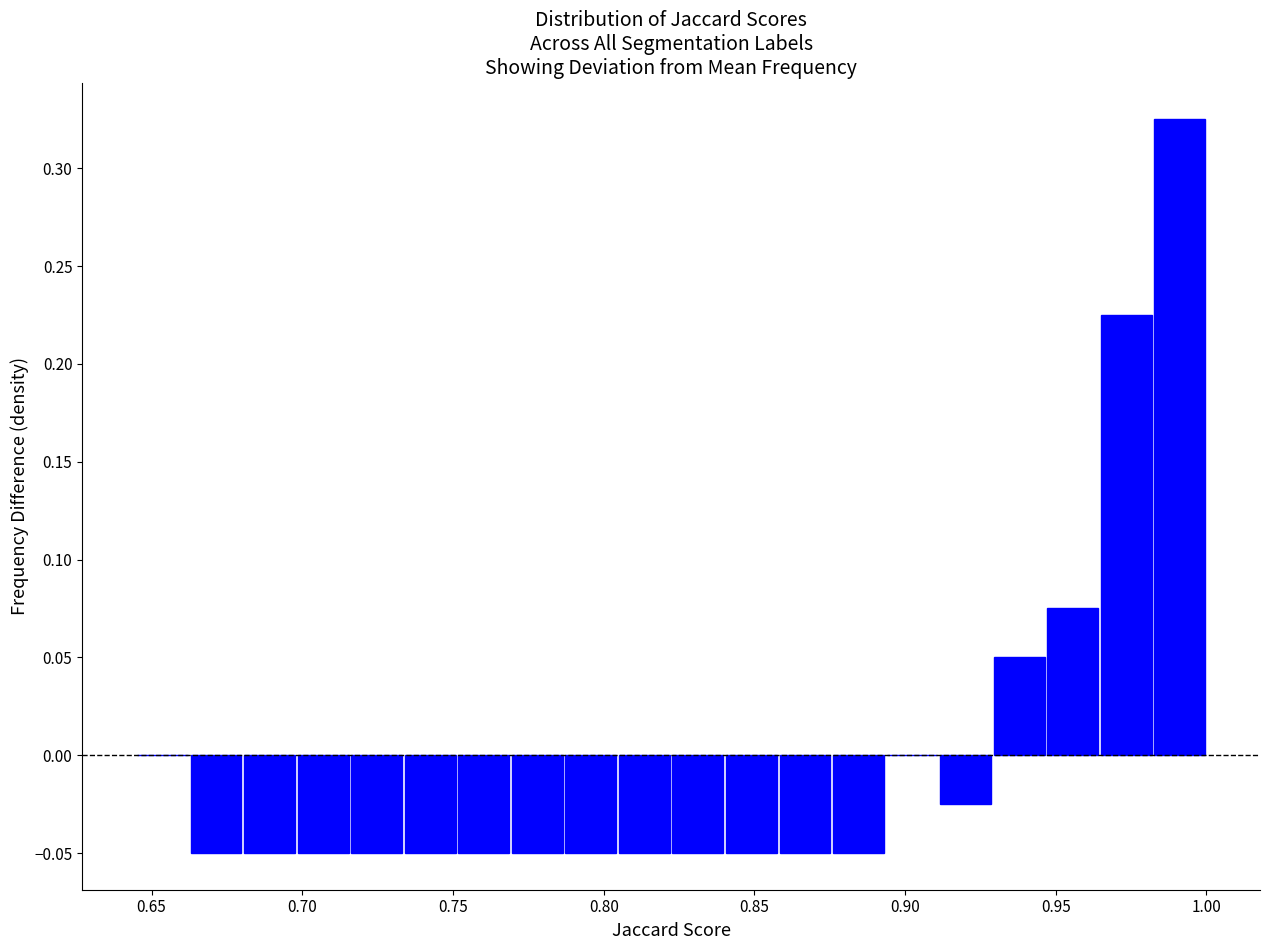

Around what value on the x-axis is the tallest bar? Give the approximate position of its centre, as read against the axis.

0.990